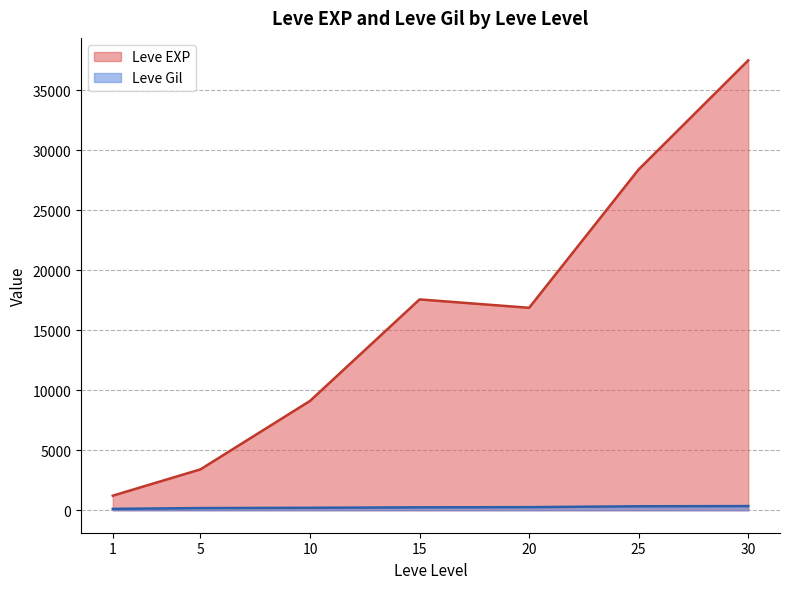

Is the value of Leve Gil at 5 greater than the value of Leve EXP at 15?

No